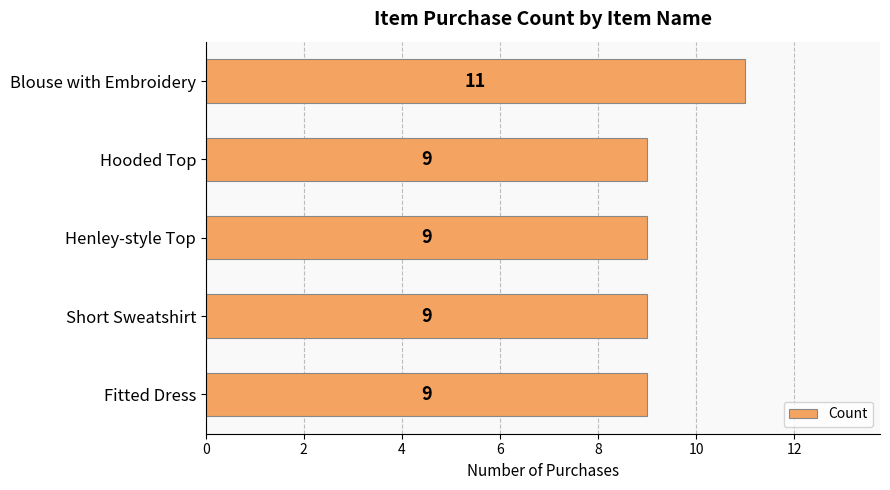

What is the sum of the values at Henley-style Top and Short Sweatshirt?

18